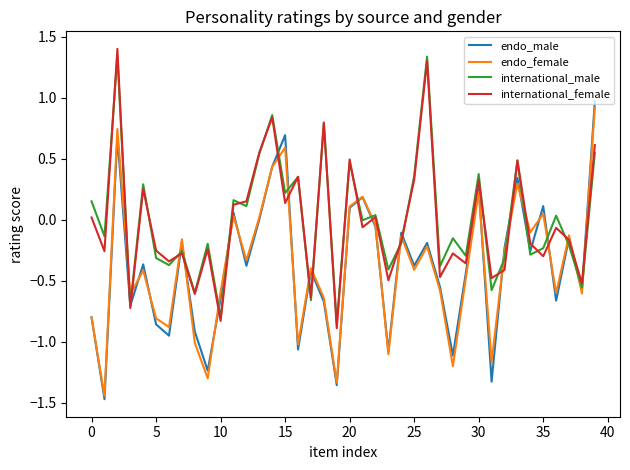

True or false: endo_female and international_male cross at least once.

True